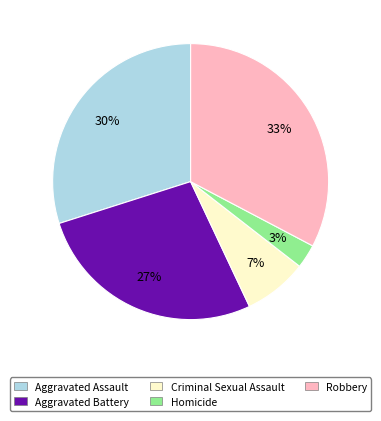

True or false: Criminal Sexual Assault accounts for 7% of the total.

True